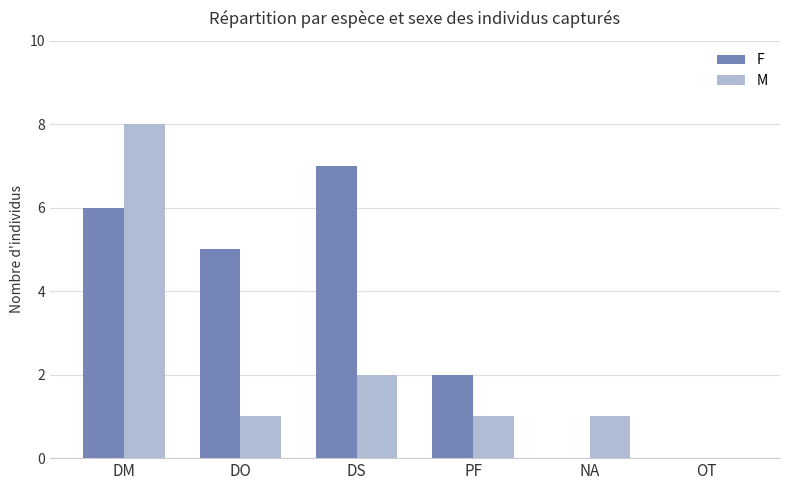

Where does the M series first go above 1?

DM